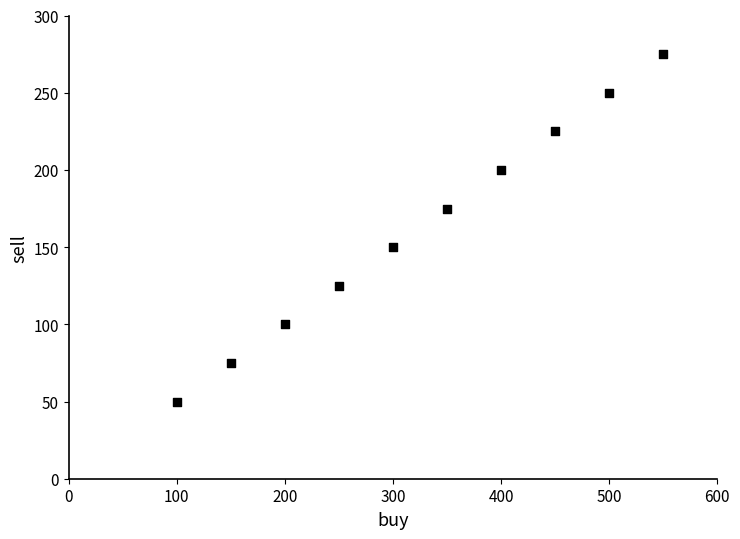

What is the average X value?

325